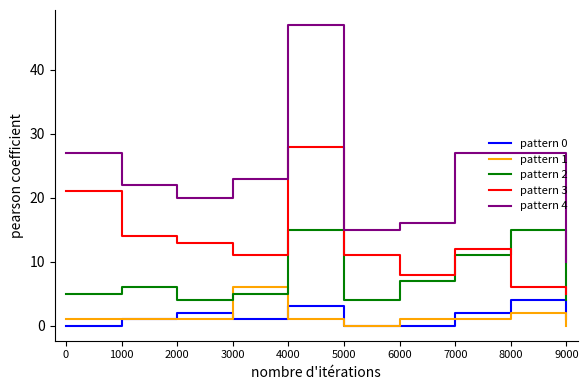

Which label corresponds to the largest value in the chart?

4000